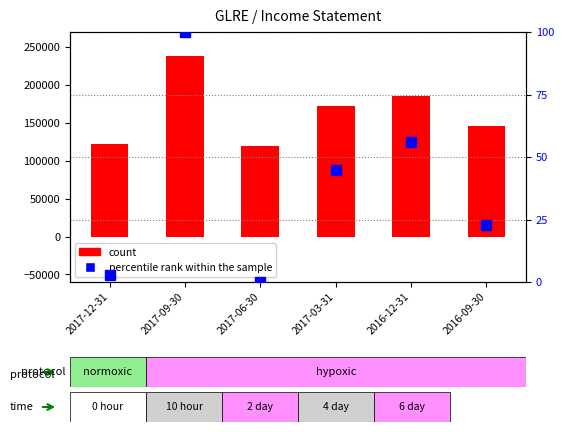

Reading left to right, transcribe all the data shown in this chart.

count: 2017-12-31=122800	2017-09-30=238000	2017-06-30=119000	2017-03-31=172000	2016-12-31=185600	2016-09-30=146300
percentile rank within the sample: 2017-12-31=3	2017-09-30=100	2017-06-30=0	2017-03-31=45	2016-12-31=56	2016-09-30=23